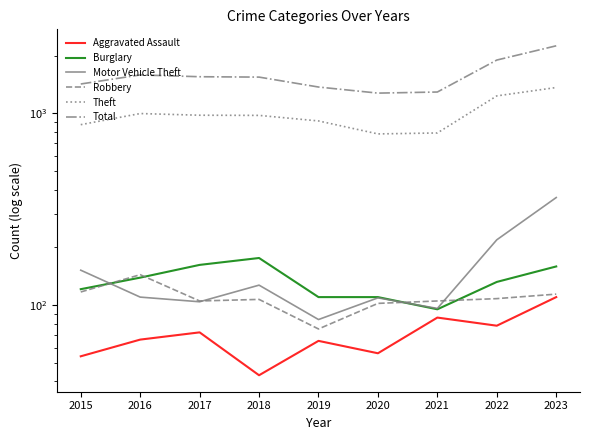

Which series has the largest total across all categories?

Total